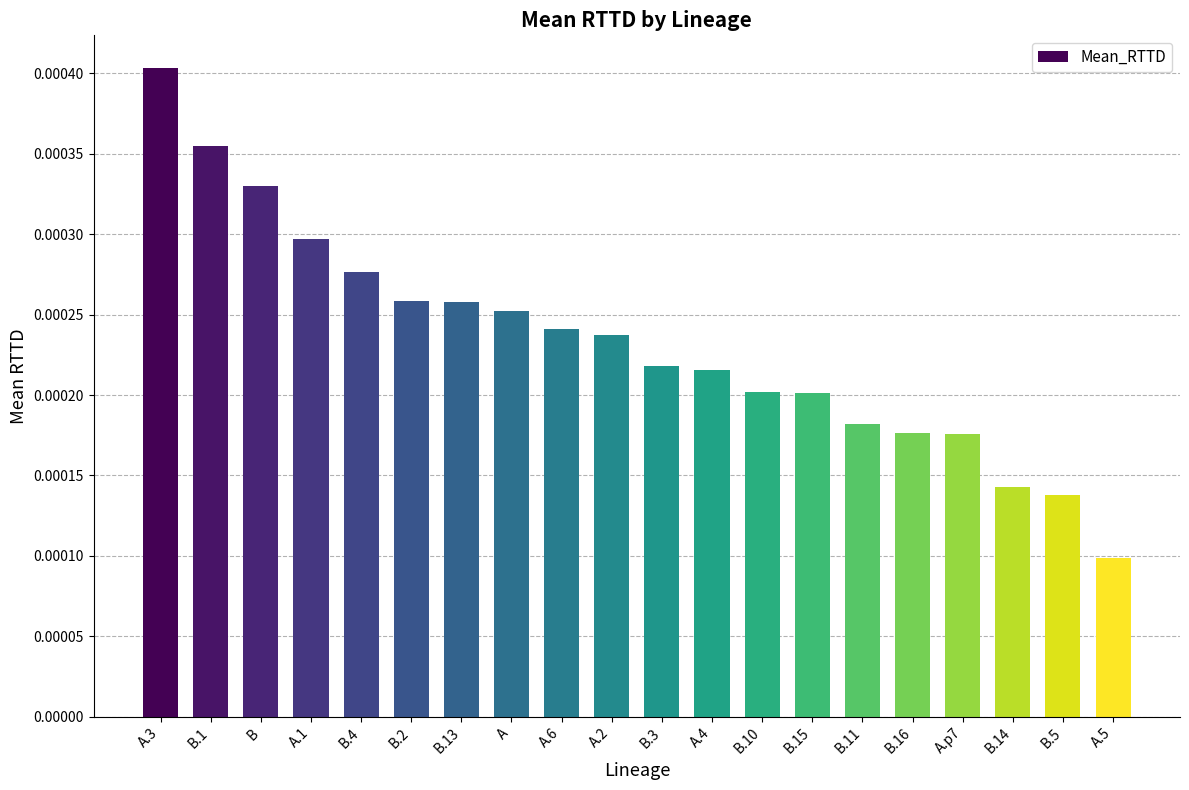

Are the bars horizontal?

No